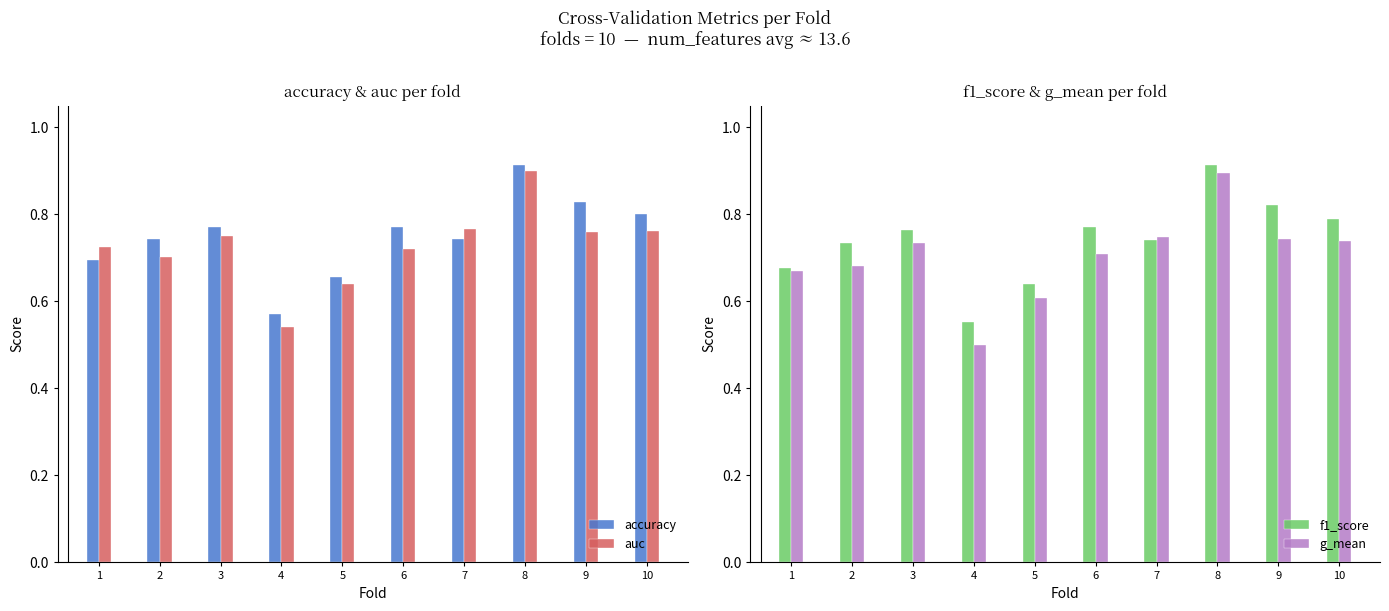

How many distinct data groups are displayed?

4